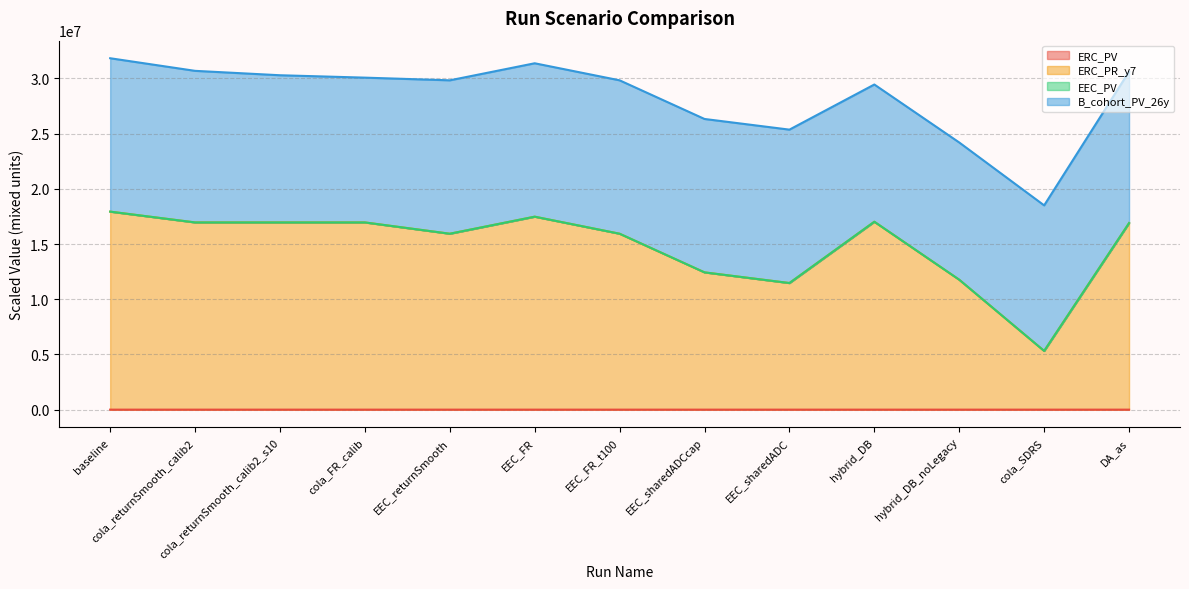

What is the minimum value for ERC_PR_y7?

5317306.3